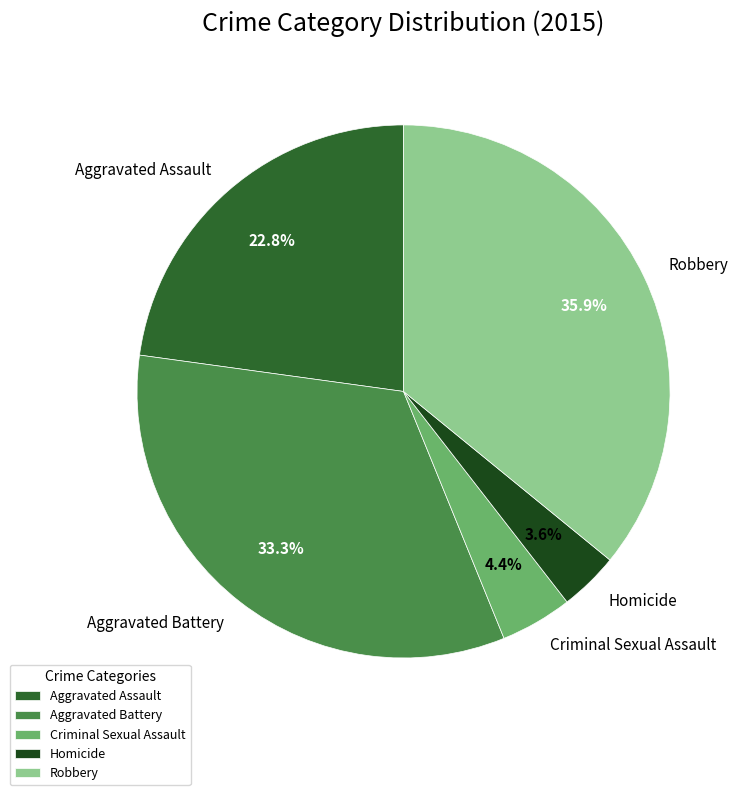

What is the largest slice in the pie chart?

Robbery